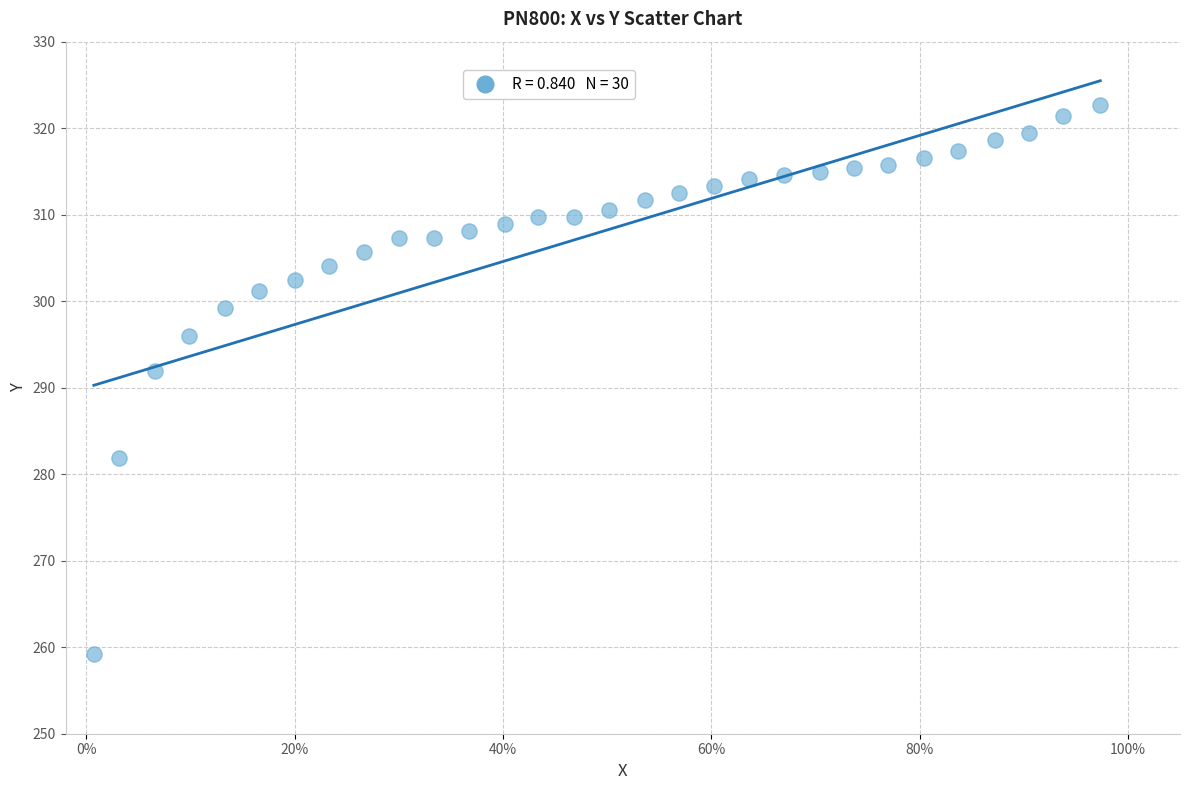

What is the range of Y values (max minus min)?

63.4